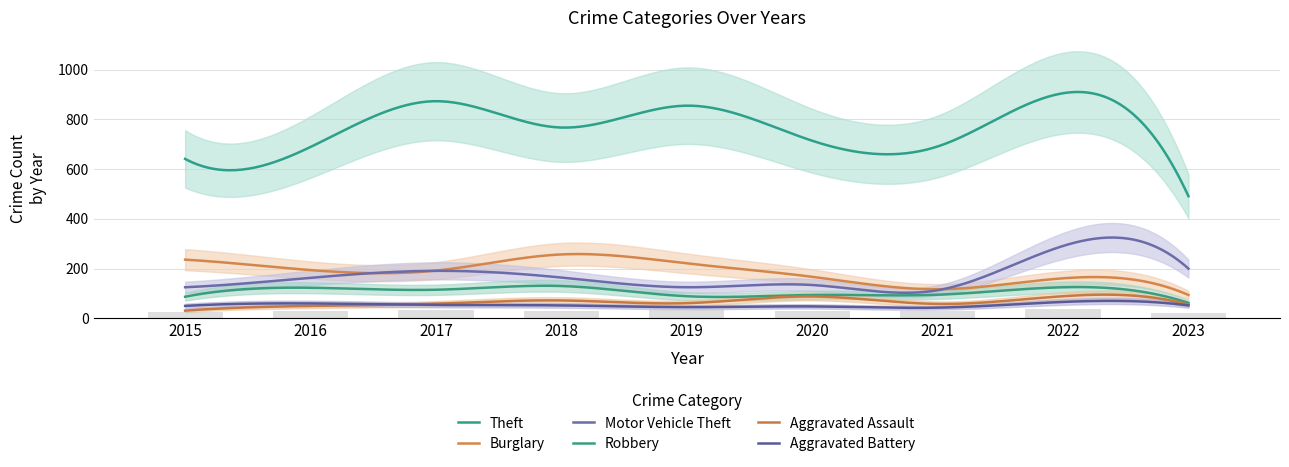

What is the highest value of the Robbery series?

131.1